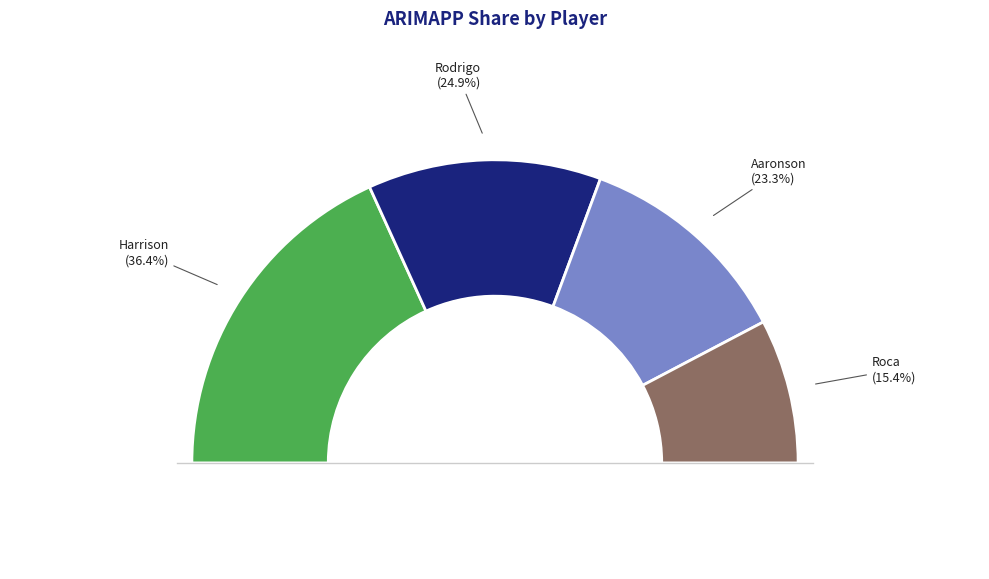

To the nearest percent, what percentage of the pie is Harrison?

36%